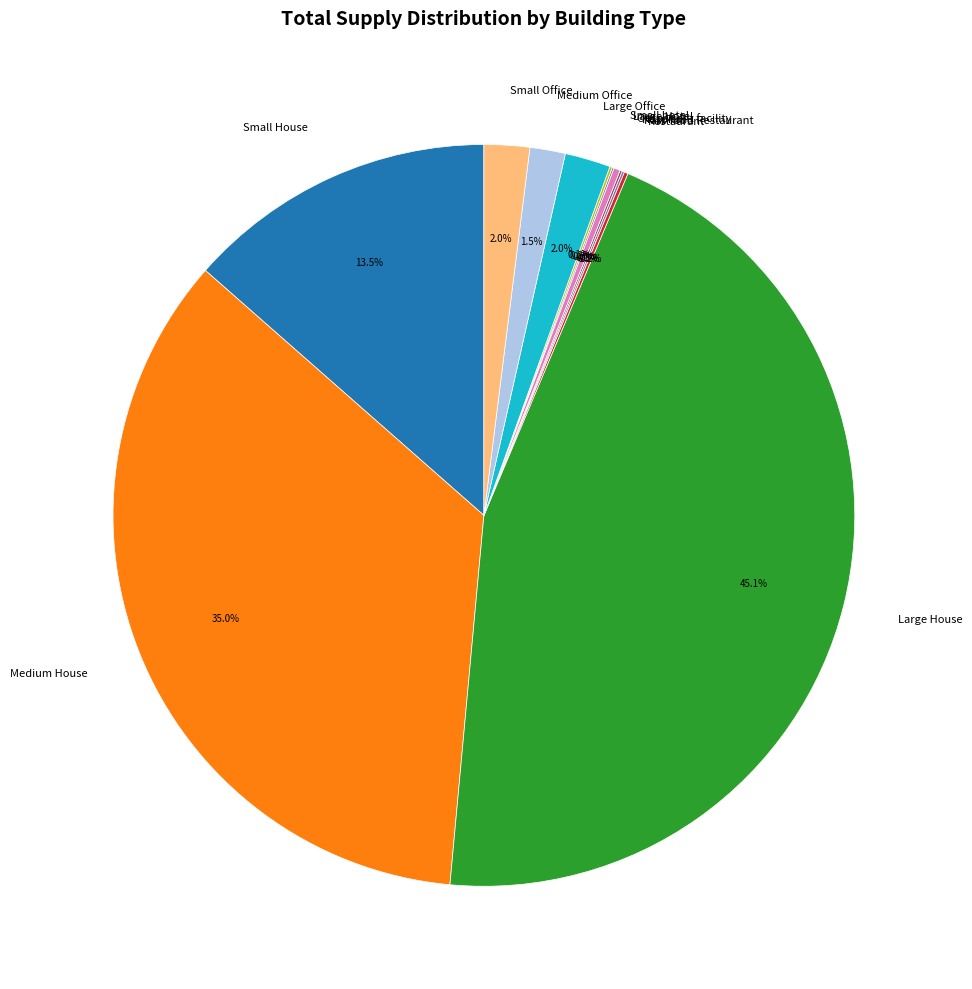

The Medium House slice represents 21% of the pie. True or false?

False